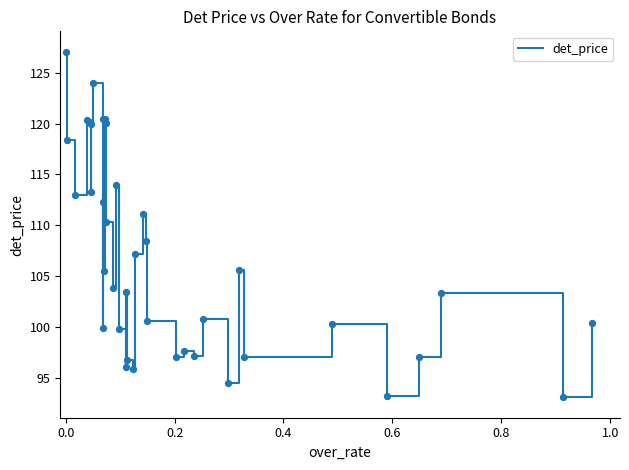

What is the difference between the maximum and minimum values?

34.0